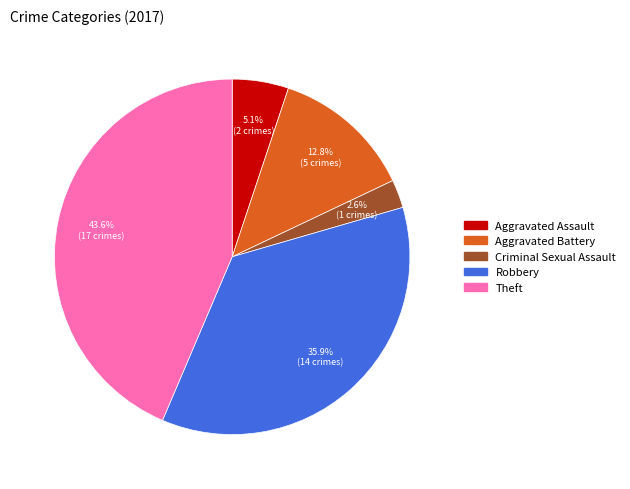

Combined, do Aggravated Assault and Theft account for over 50%?

No